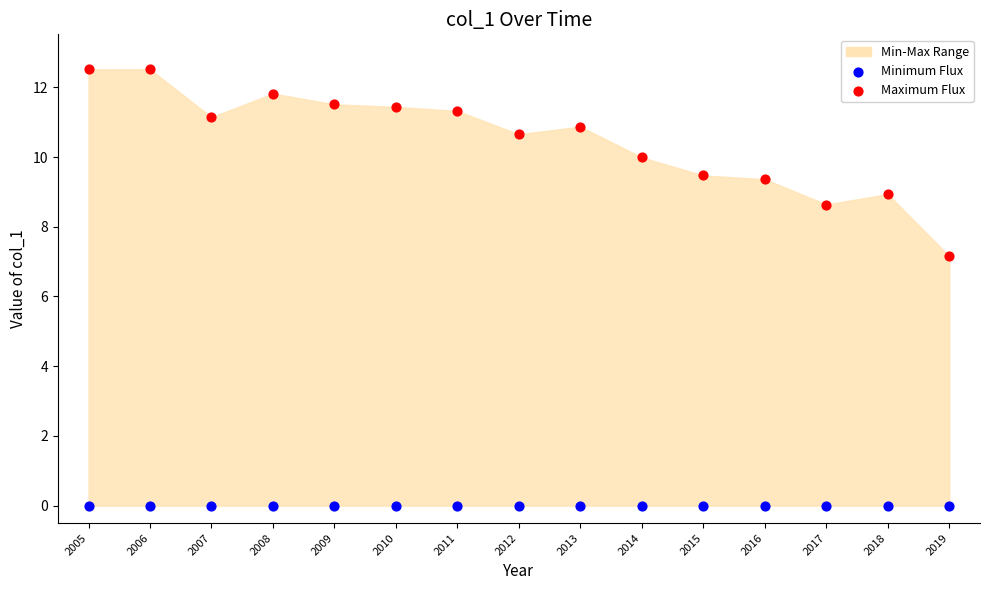

Which series reaches the minimum Y coordinate?

Minimum Flux